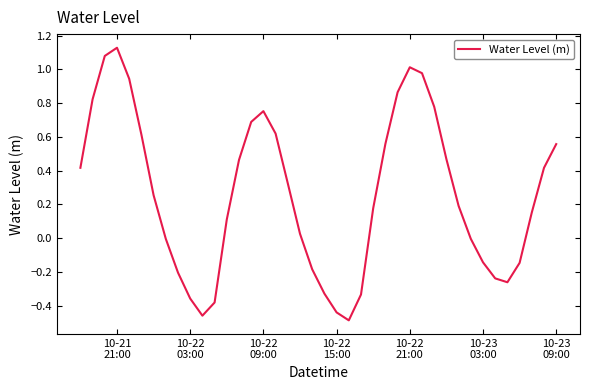

What is the difference between the maximum and minimum values?

1.6